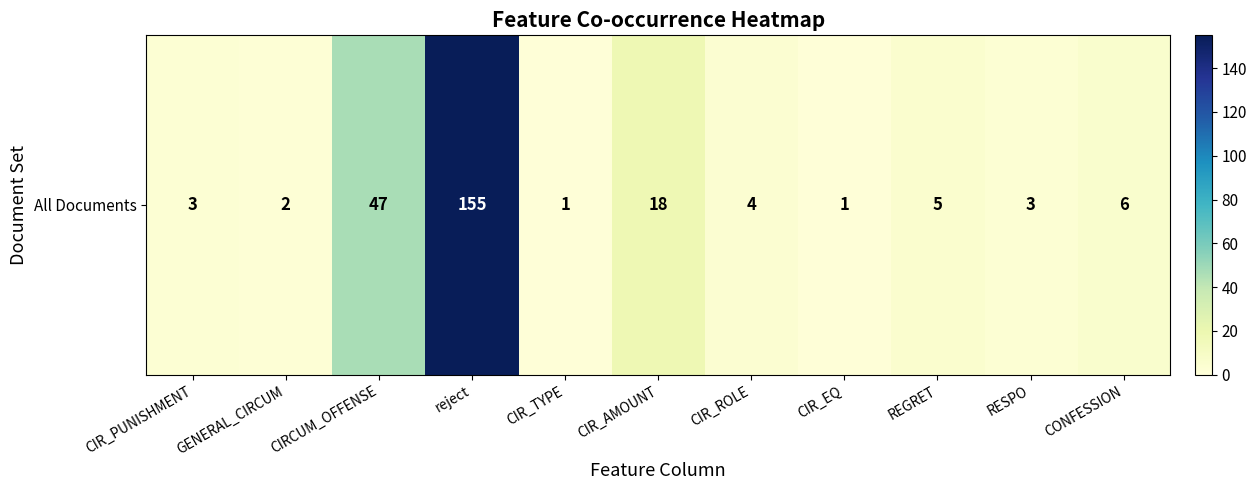

Reading left to right, what are all the values shown in this chart?

3	2	47	155	1	18	4	1	5	3	6